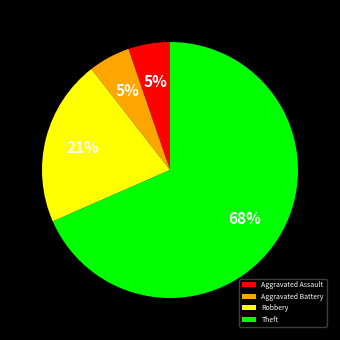

Which category has the biggest portion of the pie?

Theft